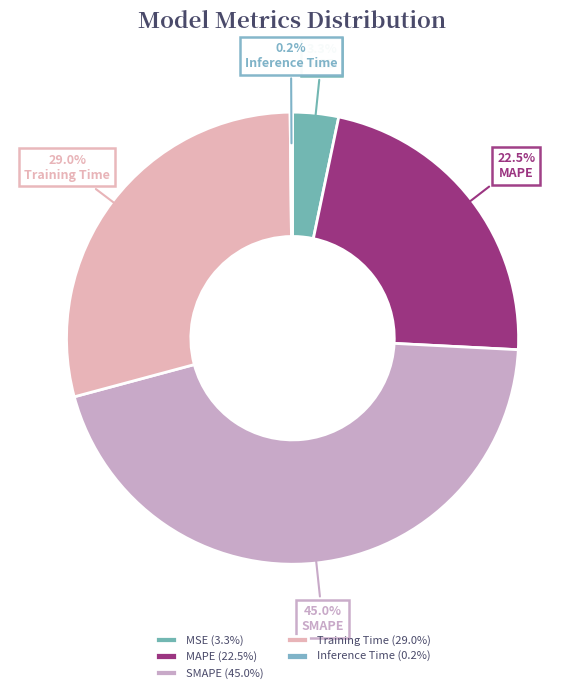

What is the total percentage of Training Time and MAPE?

51.5%